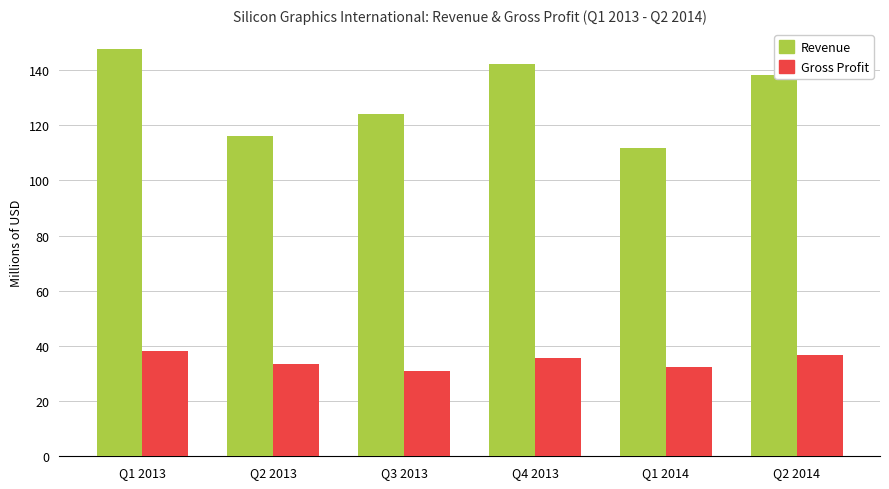

The value of Revenue at Q4 2013 is 75.6. True or false?

False